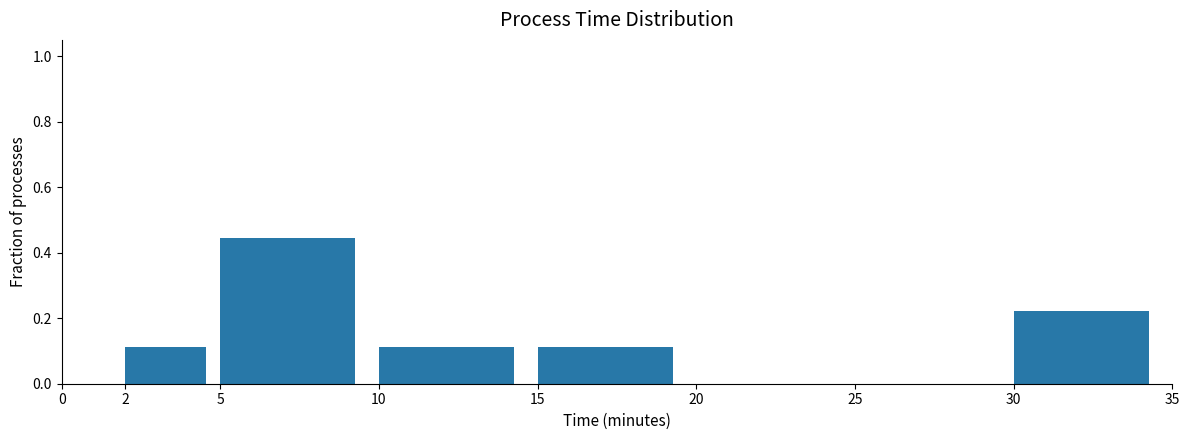

Over which range of the x-axis is the bar tallest?

5 to 10